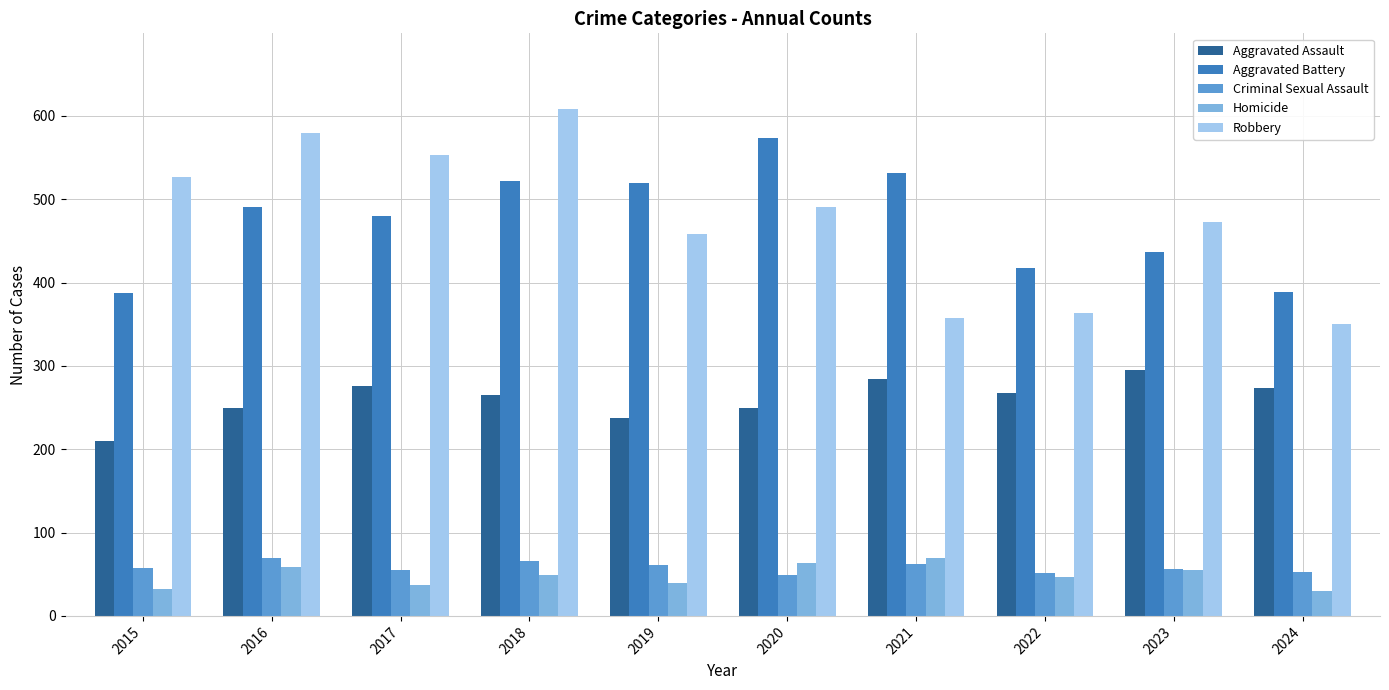

What is the value of the Criminal Sexual Assault bar at the 8th from the left?

52